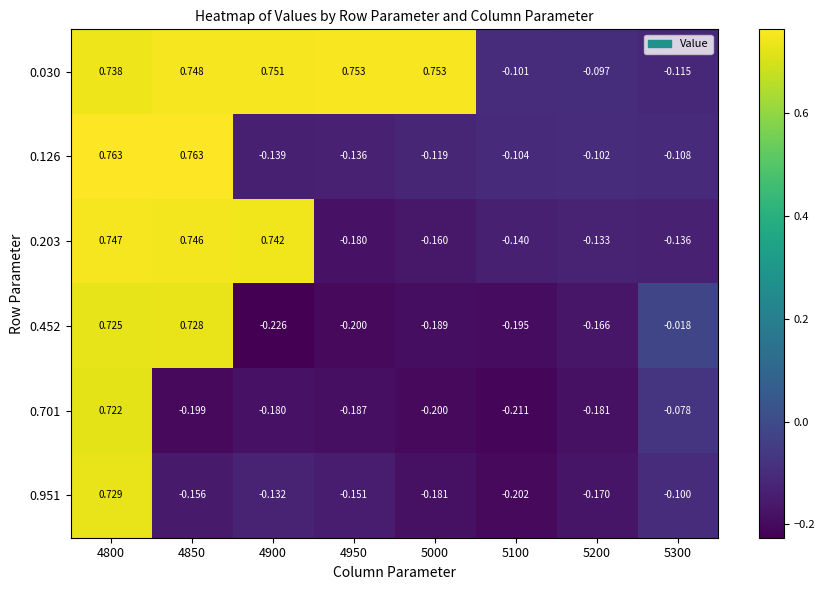

How many data points does each series have?

8